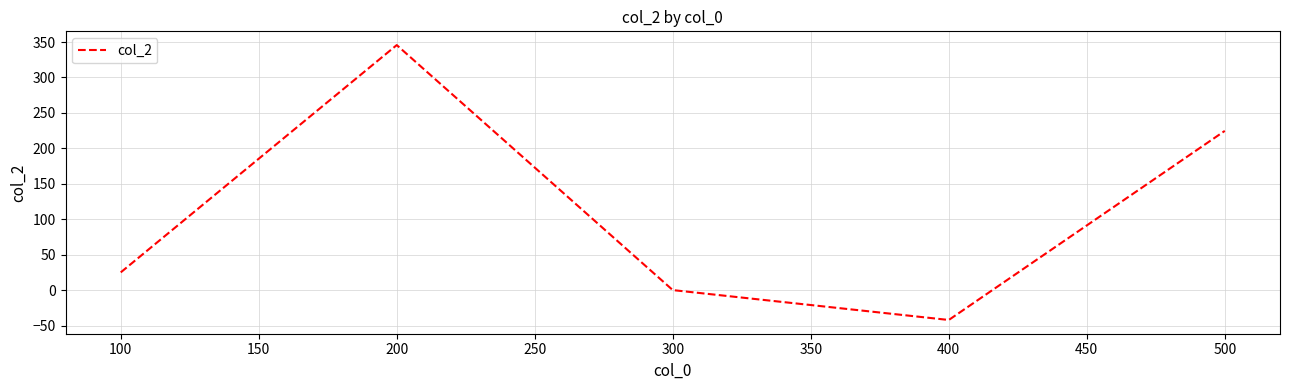

What is the change in value from 300 to 500?

+224.6